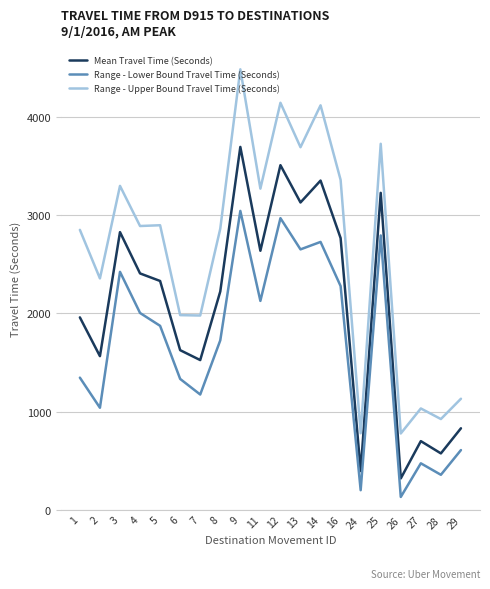

Does the chart have visible grid lines?

Yes